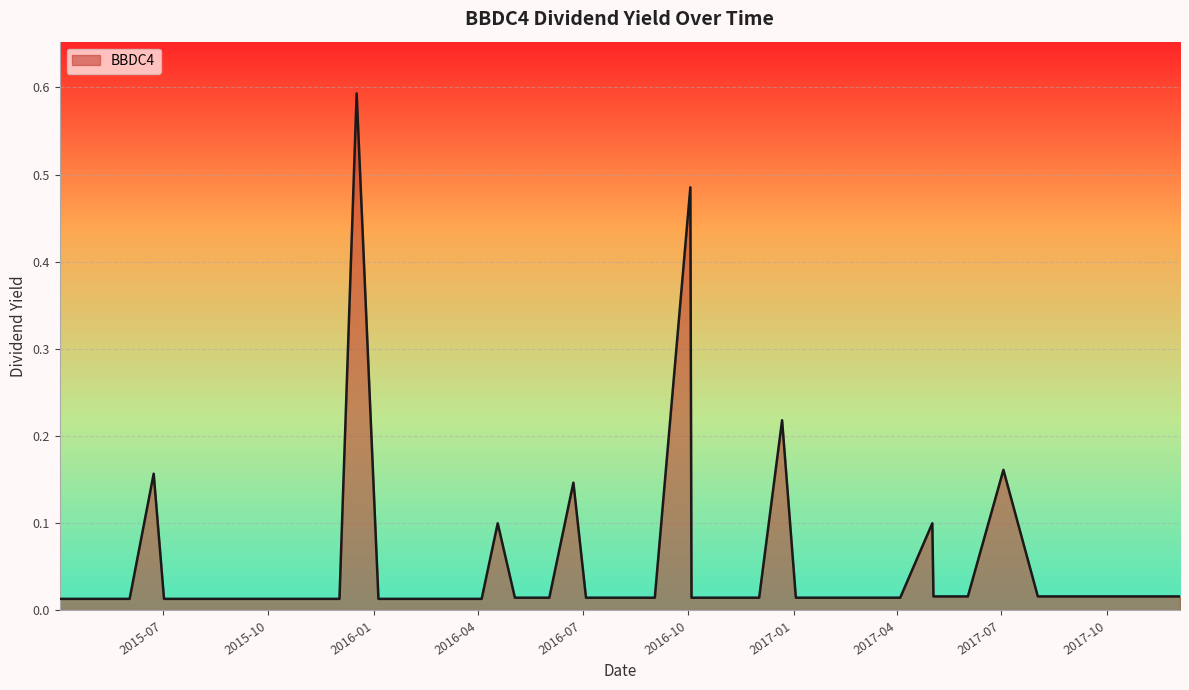

How many lines are shown in the chart?

1